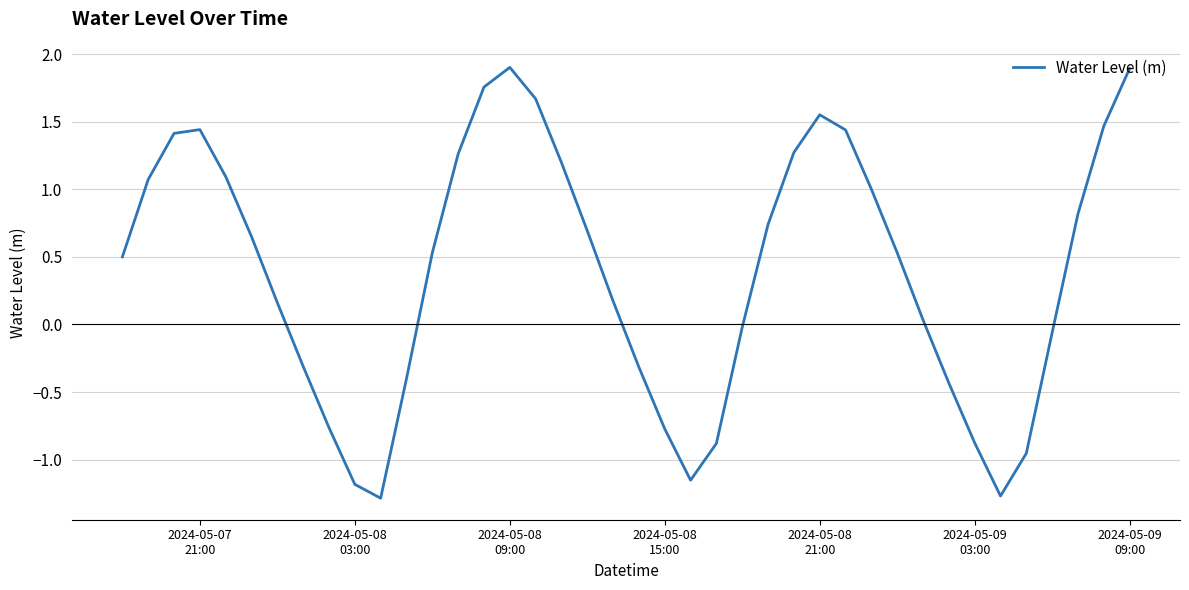

What is the smallest value displayed?

-1.3